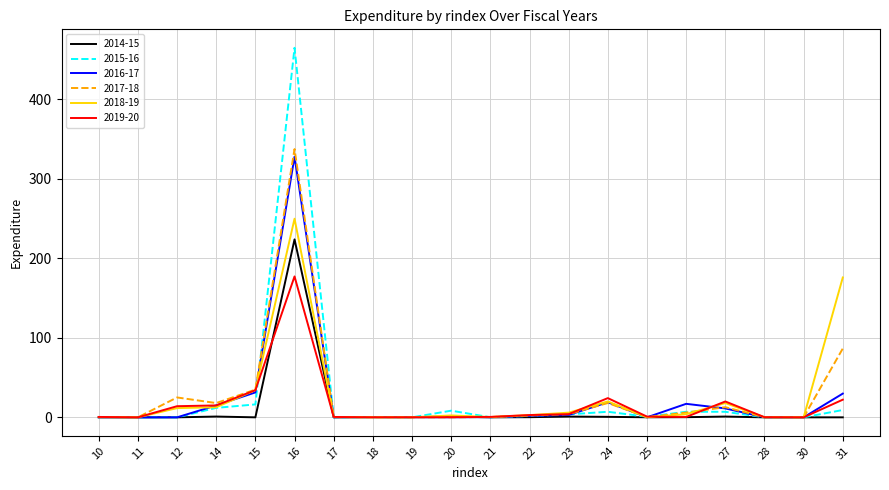

In 2017-18, how many points are higher than both neighbors (excluding endpoints)?

4